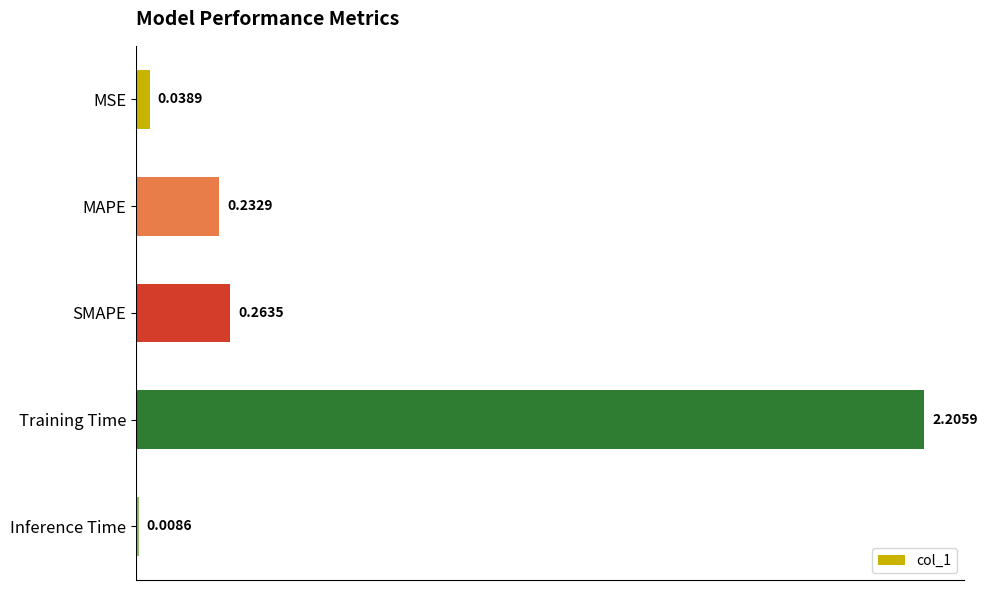

How many data points does each series have?

5